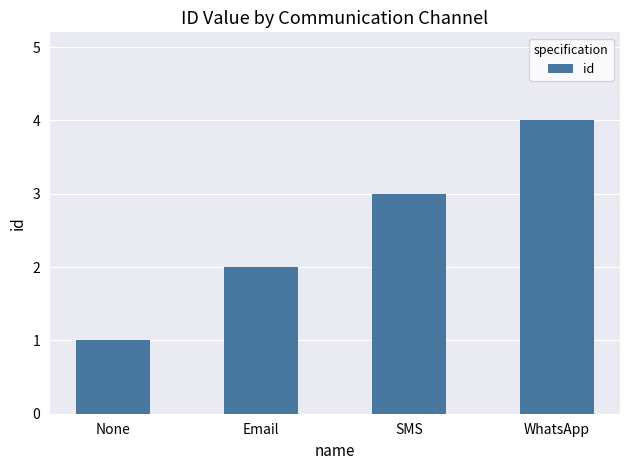

Rank the categories by value from highest to lowest.

WhatsApp, SMS, Email, None